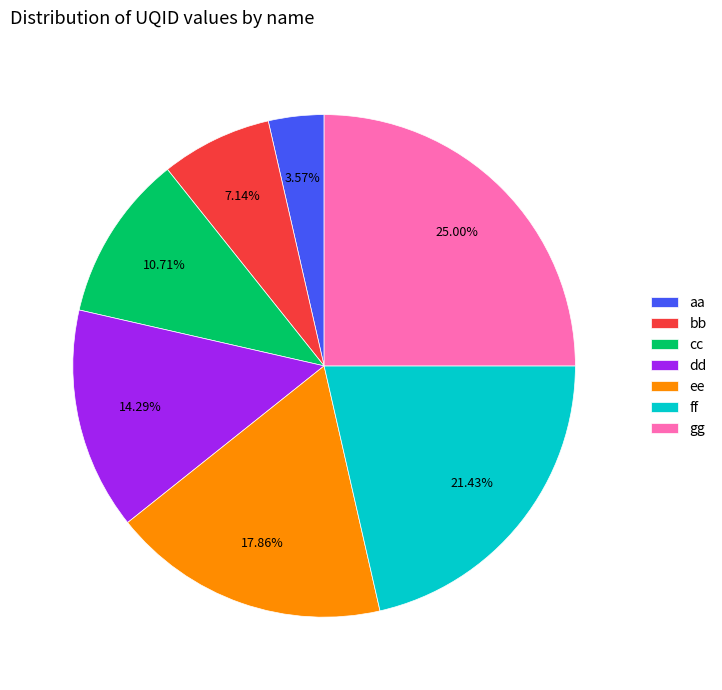

Between ff and dd, which is larger?

ff